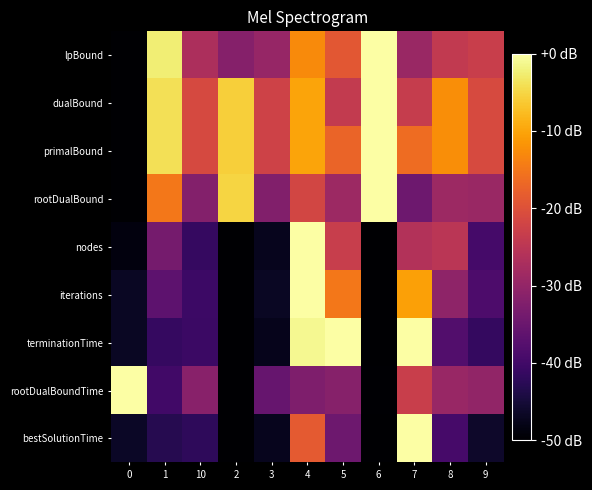

At 0, list the series in order from largest to smallest.

rootDualBoundTime, bestSolutionTime, iterations, terminationTime, nodes, lpBound, dualBound, primalBound, rootDualBound